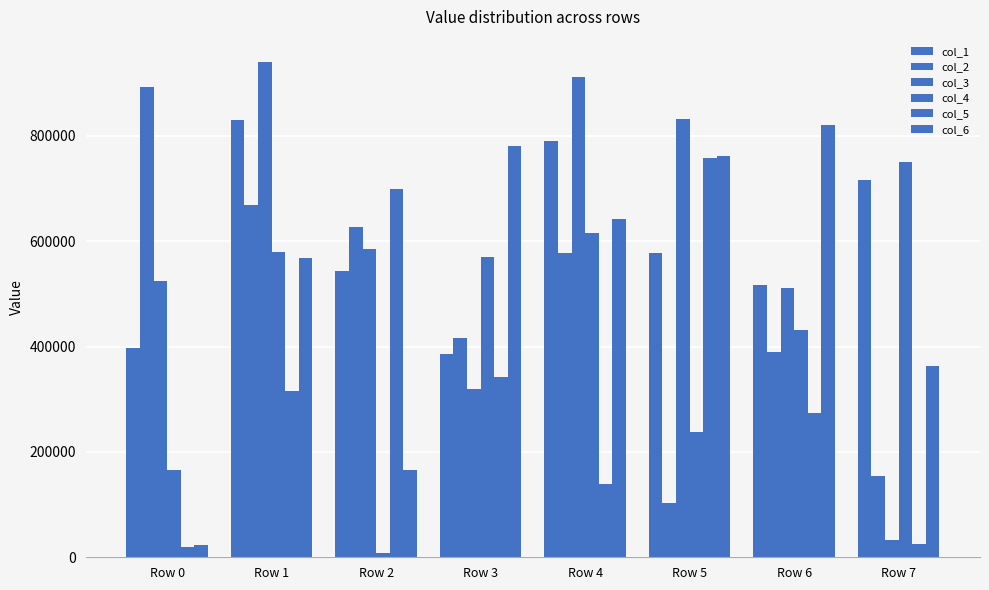

Does the chart contain any negative values?

No